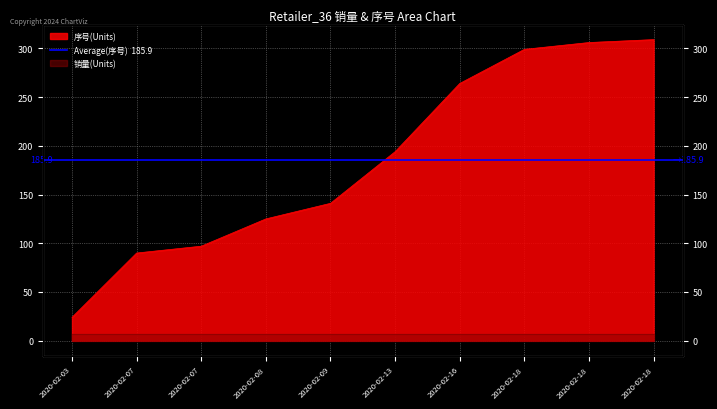

The chart shows a value of 63 at 2020-02-13. True or false?

False